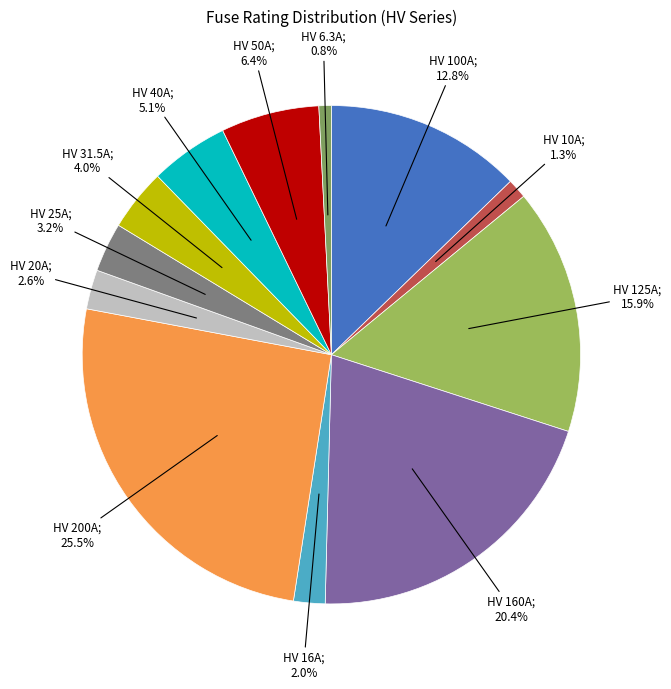

Is there any slice that represents more than half of the pie?

No